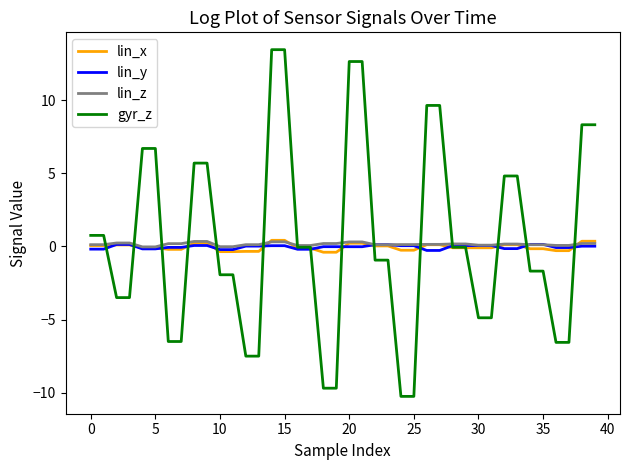

What is the minimum value shown in the chart?

-10.2